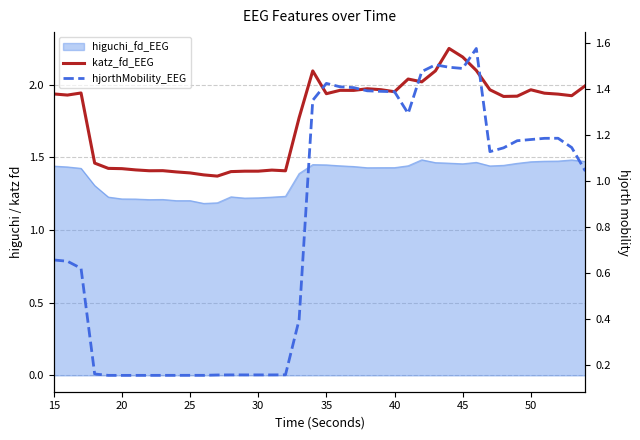

True or false: katz_fd_EEG and hjorthMobility_EEG intersect in this chart.

False